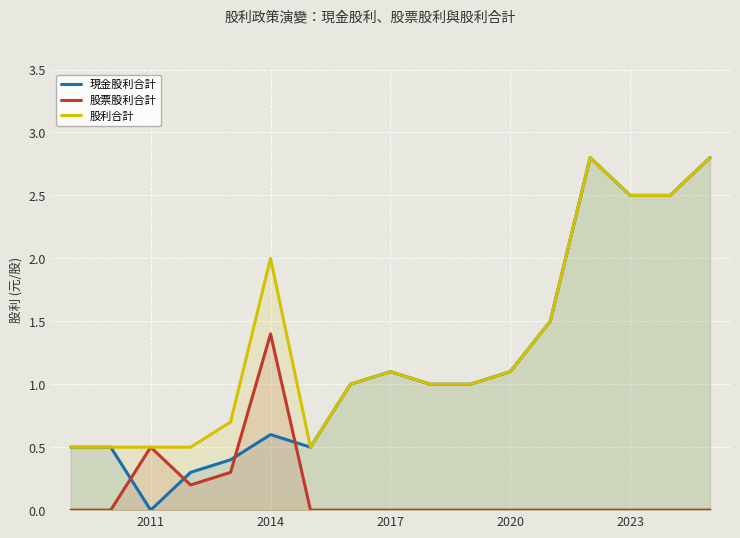

What is the average value of the 現金股利合計 series?

1.2